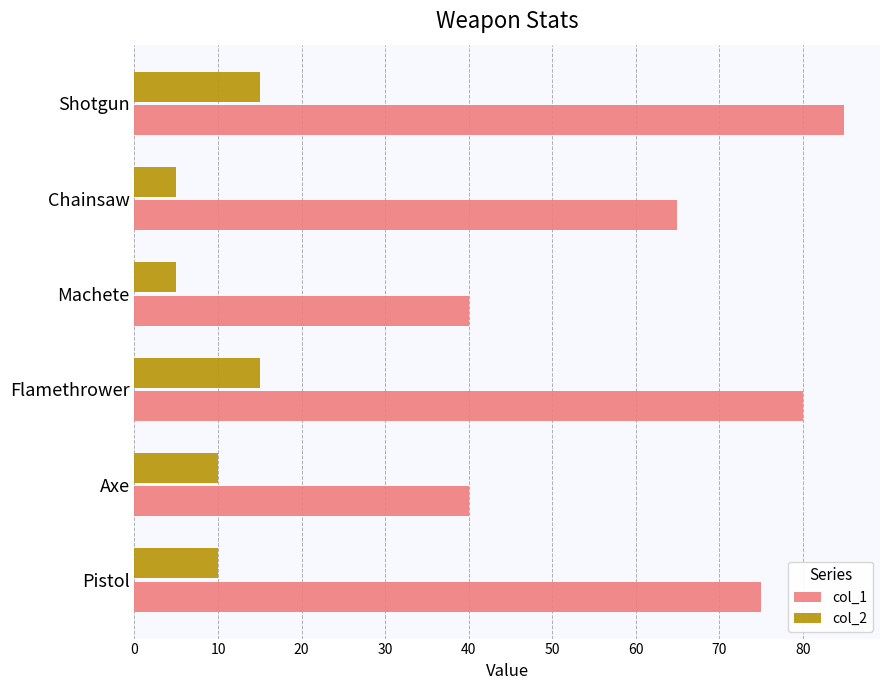

At Pistol, list the series in order from smallest to largest.

col_2, col_1